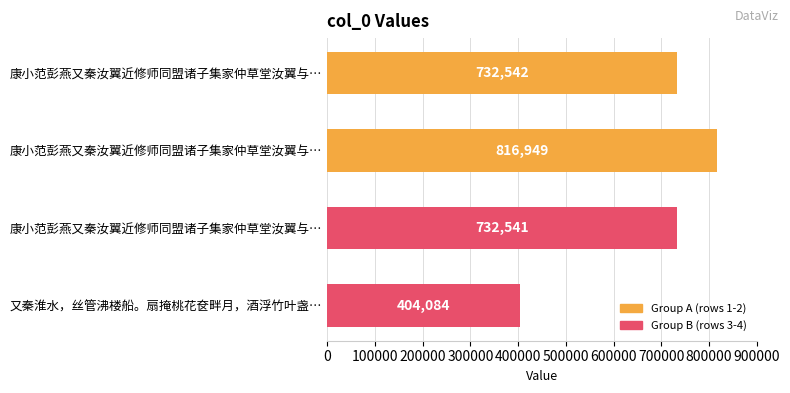

What is the greatest value displayed?

816949